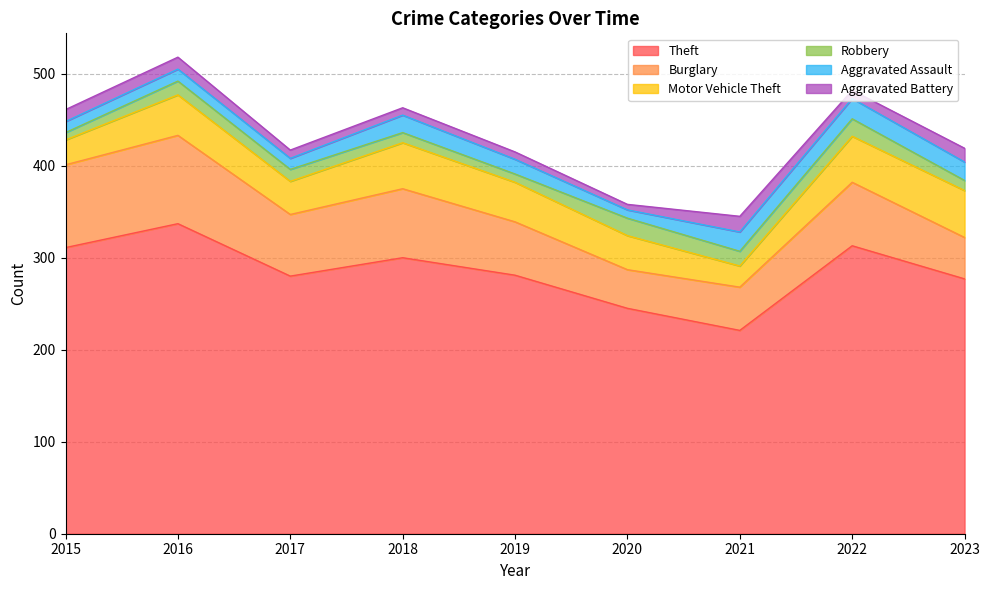

What is the minimum value for Aggravated Assault?

9